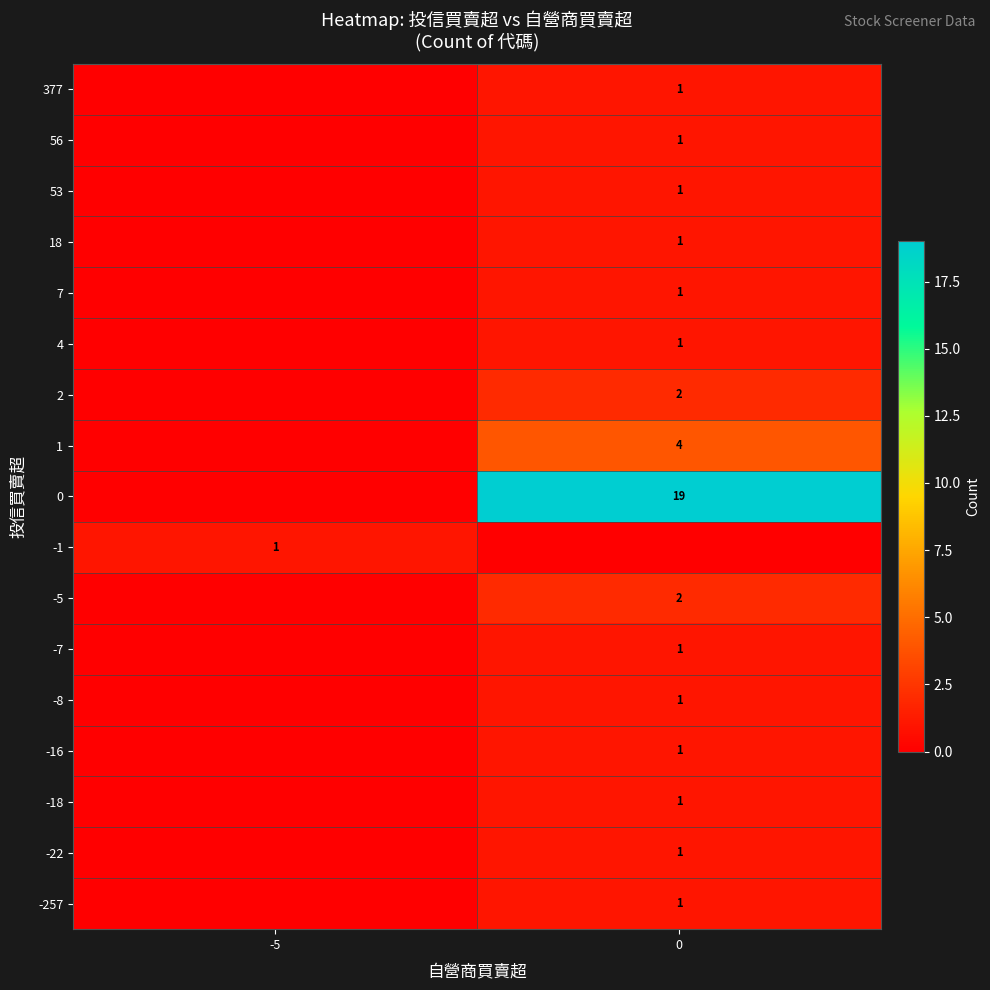

Is it true that 56 equals 1 at 0?

True